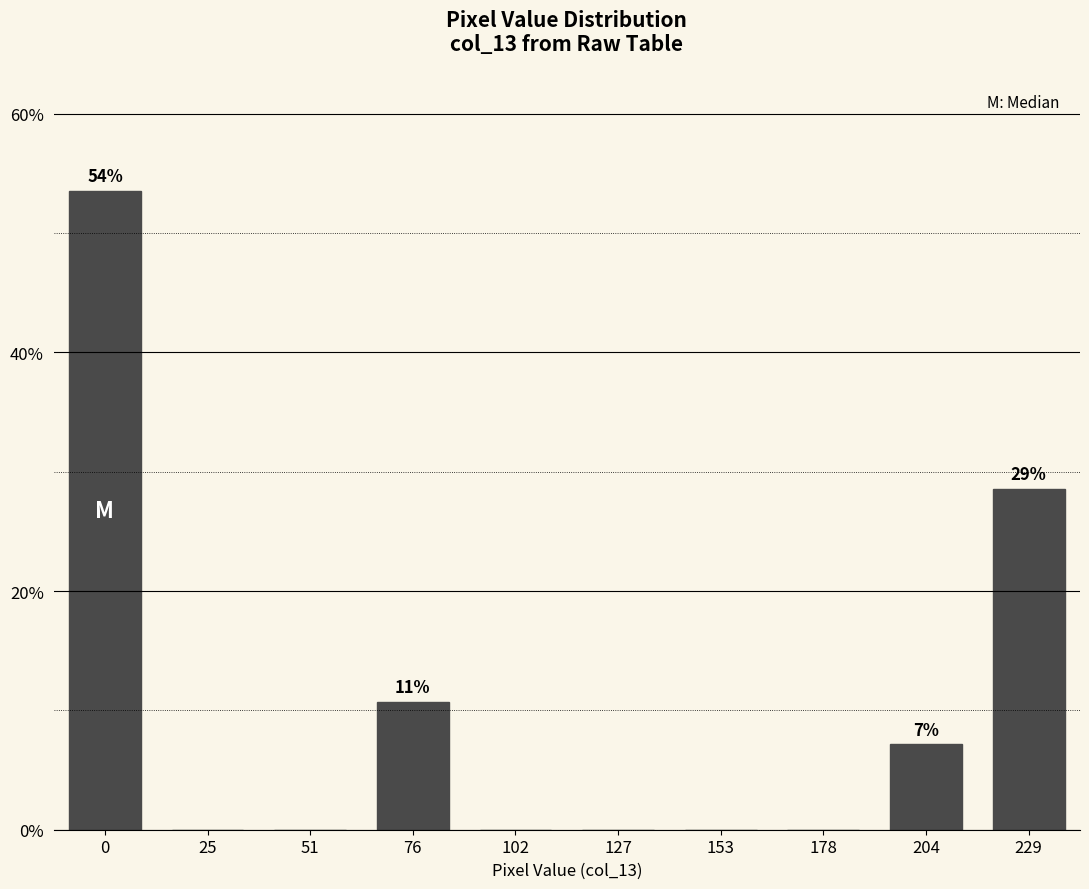

Reading right to left, extract all data points from this chart.

229=28.6	204=7.1	178=0.0	153=0.0	127=0.0	102=0.0	76=10.7	51=0.0	25=0.0	0=53.6